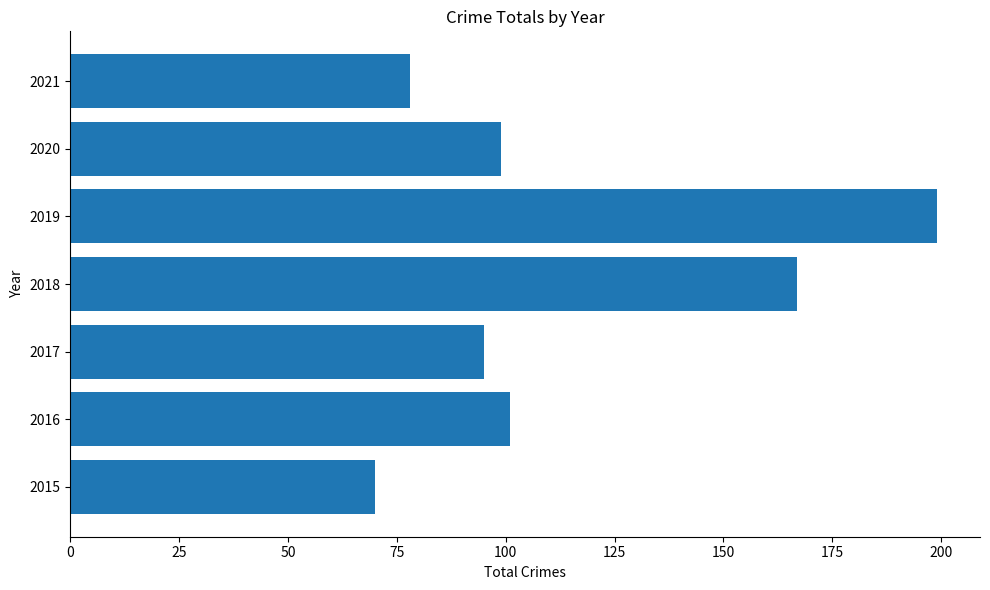

Which has a higher value, 2016 or 2019?

2019